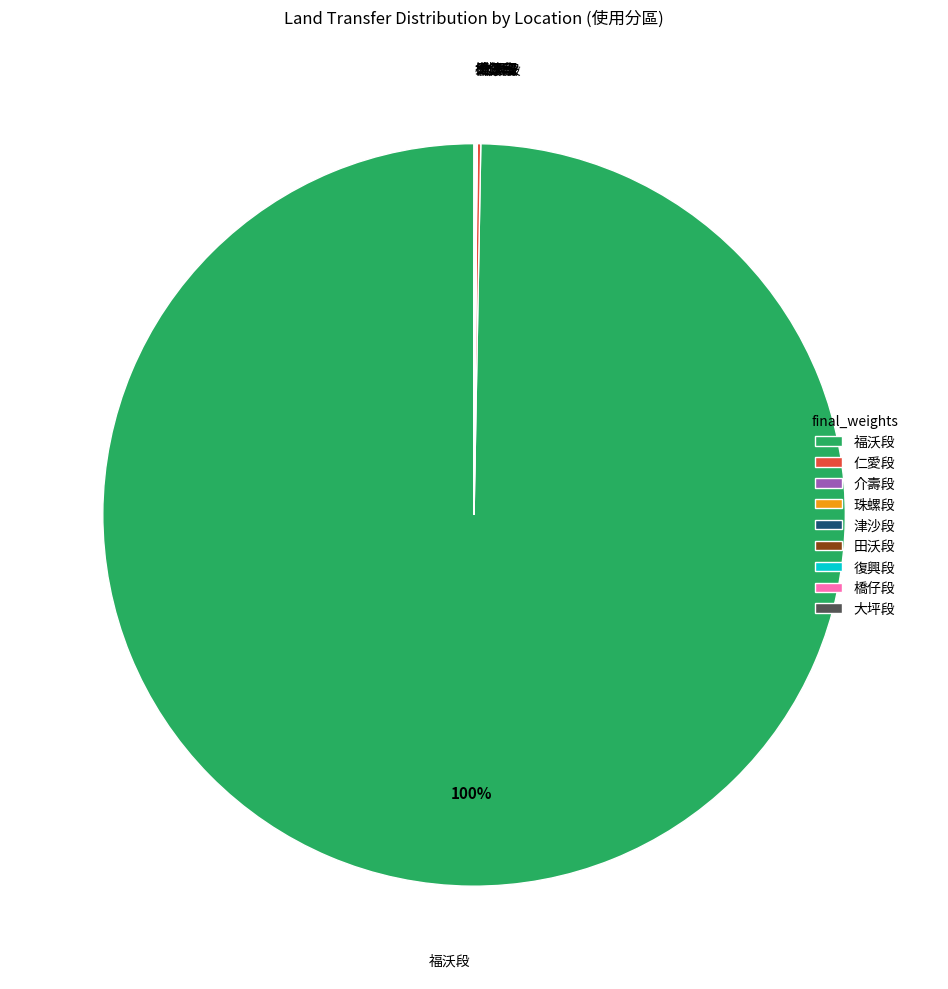

Which slice represents more than half of the pie?

福沃段